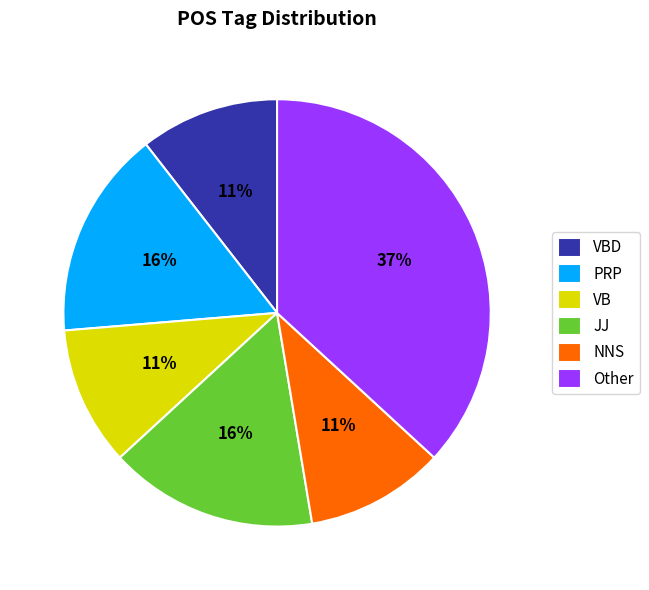

True or false: VB accounts for 2% of the total.

False